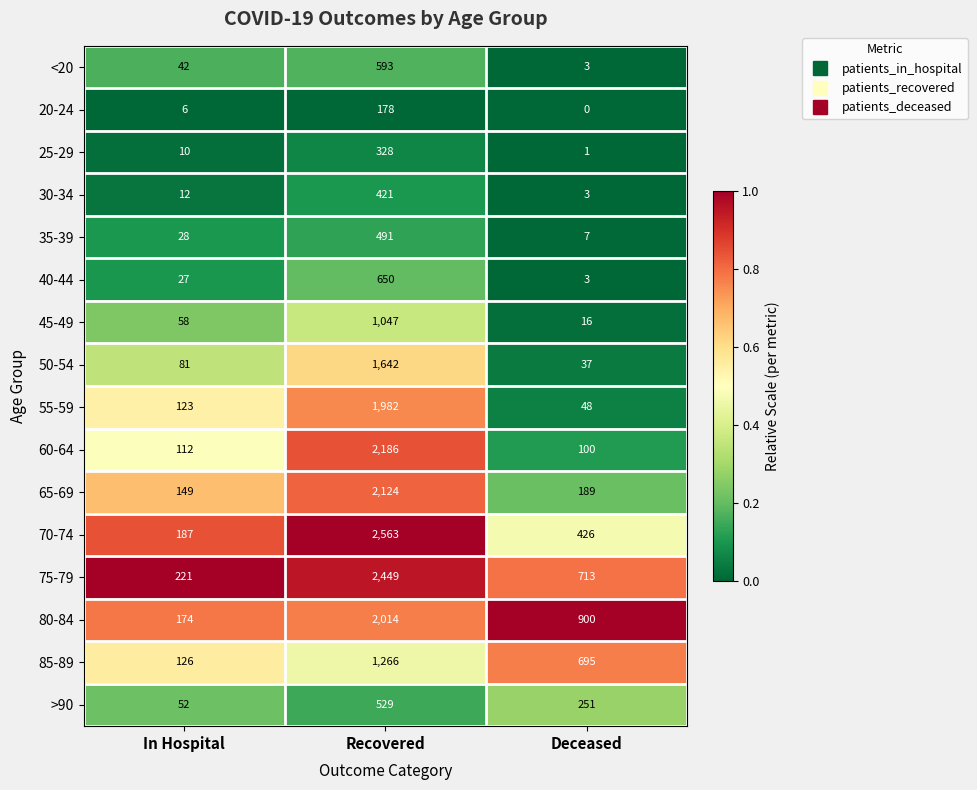

The value of 55-59 at Recovered is 3052. True or false?

False